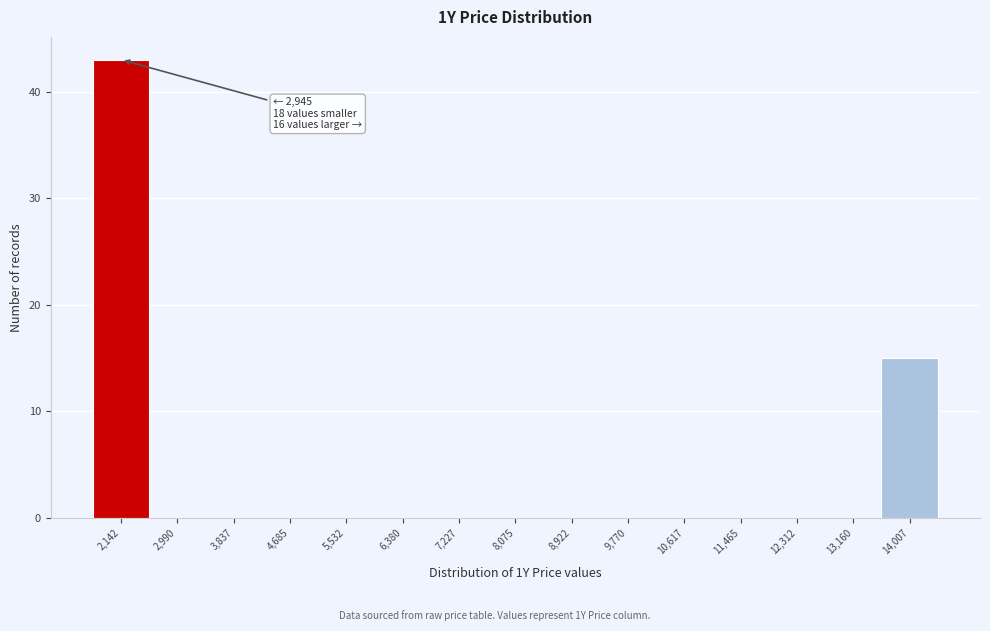

Reading left to right, what are all the values shown in this chart?

2,142=43	2,990=0	3,837=0	4,685=0	5,532=0	6,380=0	7,227=0	8,075=0	8,922=0	9,770=0	10,617=0	11,465=0	12,312=0	13,160=0	14,007=15